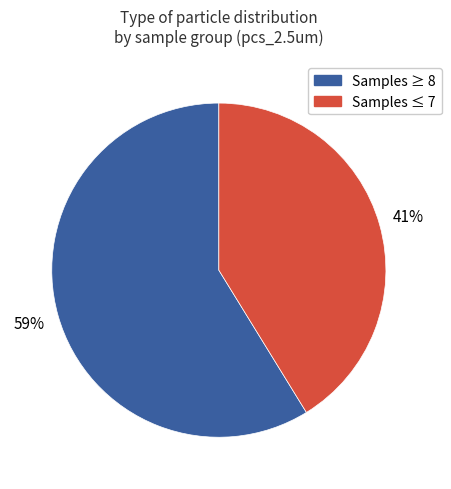

Does any single category account for the majority?

Yes